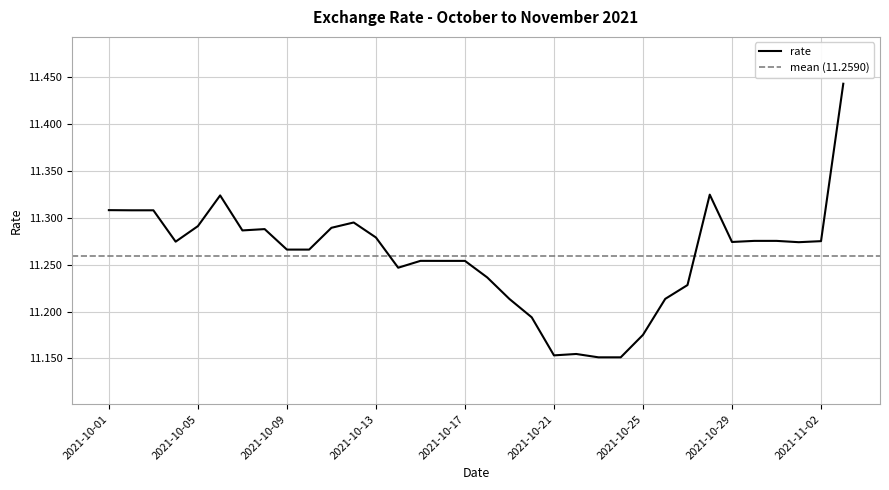

List the labels in order of value, smallest first.

2021-10-23, 2021-10-24, 2021-10-21, 2021-10-22, 2021-10-25, 2021-10-20, 2021-10-19, 2021-10-26, 2021-10-27, 2021-10-18, 2021-10-14, 2021-10-16, 2021-10-17, 2021-10-15, 2021-10-09, 2021-10-10, 2021-11-01, 2021-10-29, 2021-10-04, 2021-11-02, 2021-10-30, 2021-10-31, 2021-10-13, 2021-10-07, 2021-10-08, 2021-10-11, 2021-10-05, 2021-10-12, 2021-10-02, 2021-10-03, 2021-10-01, 2021-10-06, 2021-10-28, 2021-11-03